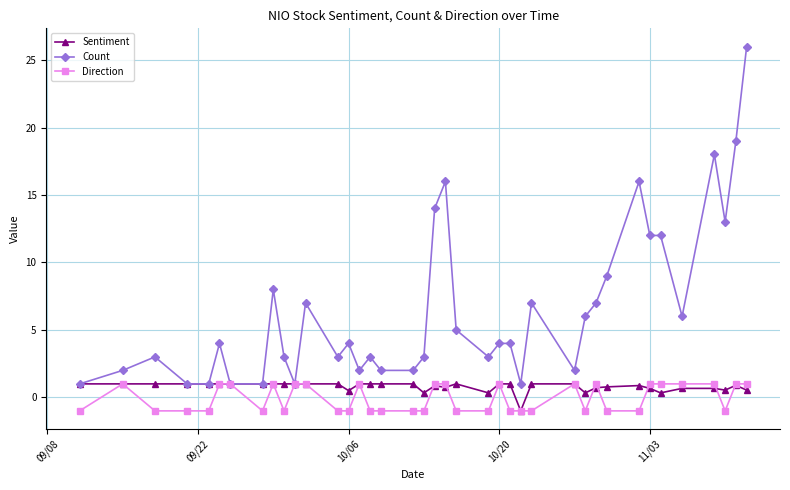

What is the minimum value shown in the chart?

-1.0